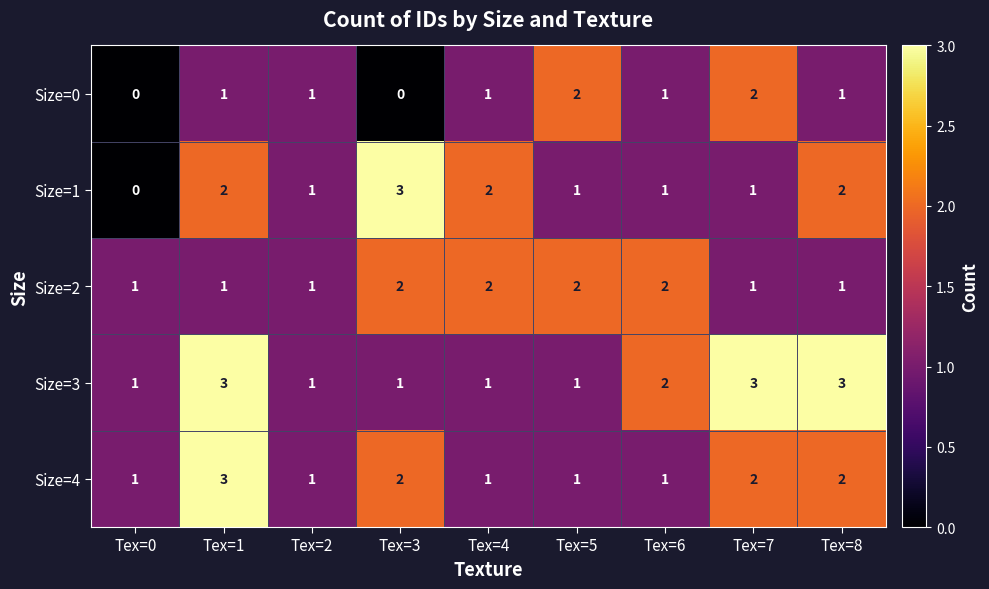

How many values in Size=1 are above zero?

8